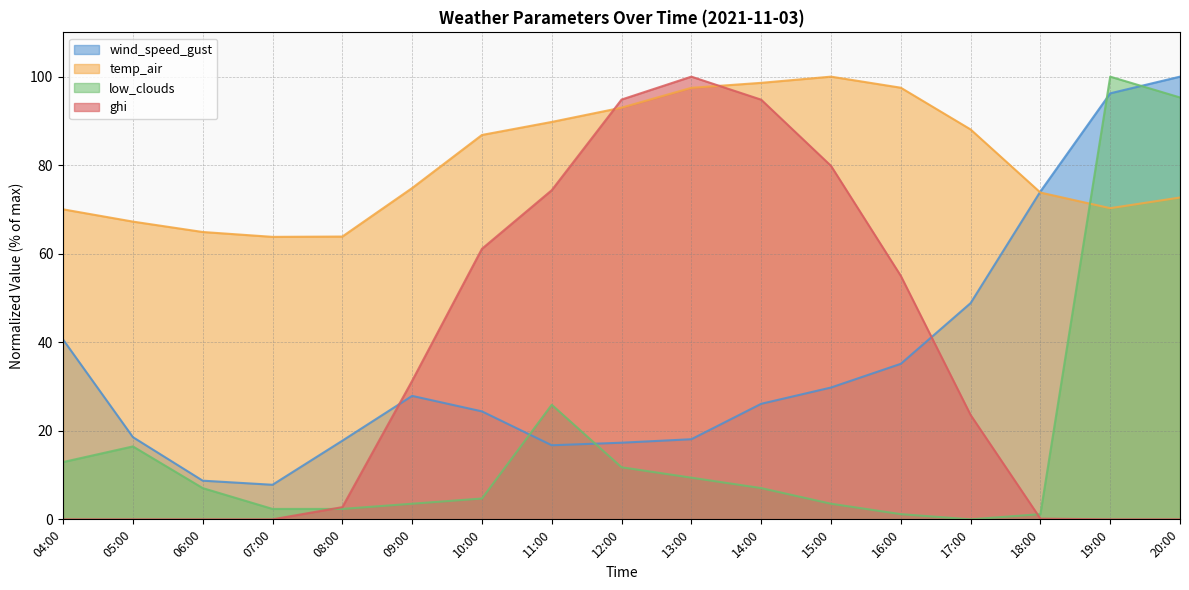

Is it true that wind_speed_gust equals 9.4 at 08:00?

False